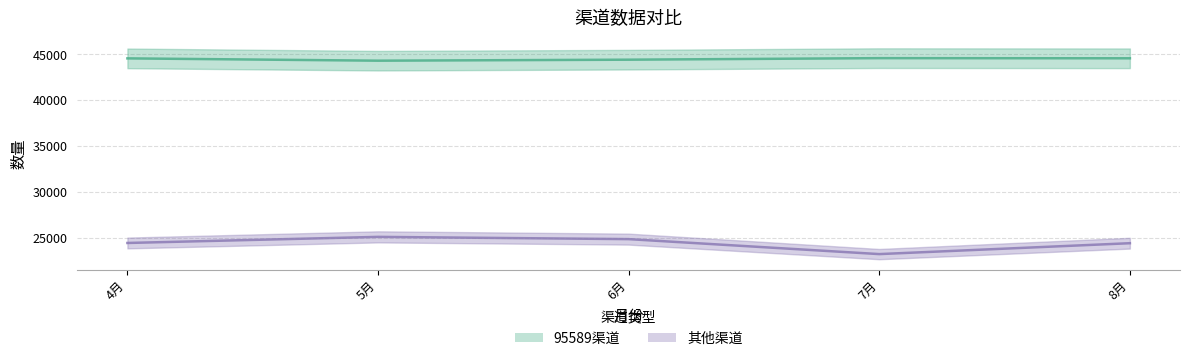

True or false: 其他渠道 has more than 2 points higher than both neighbors.

False